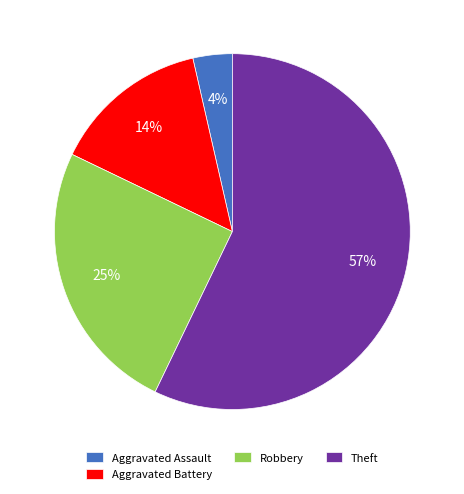

Is there a majority slice in this chart?

Yes